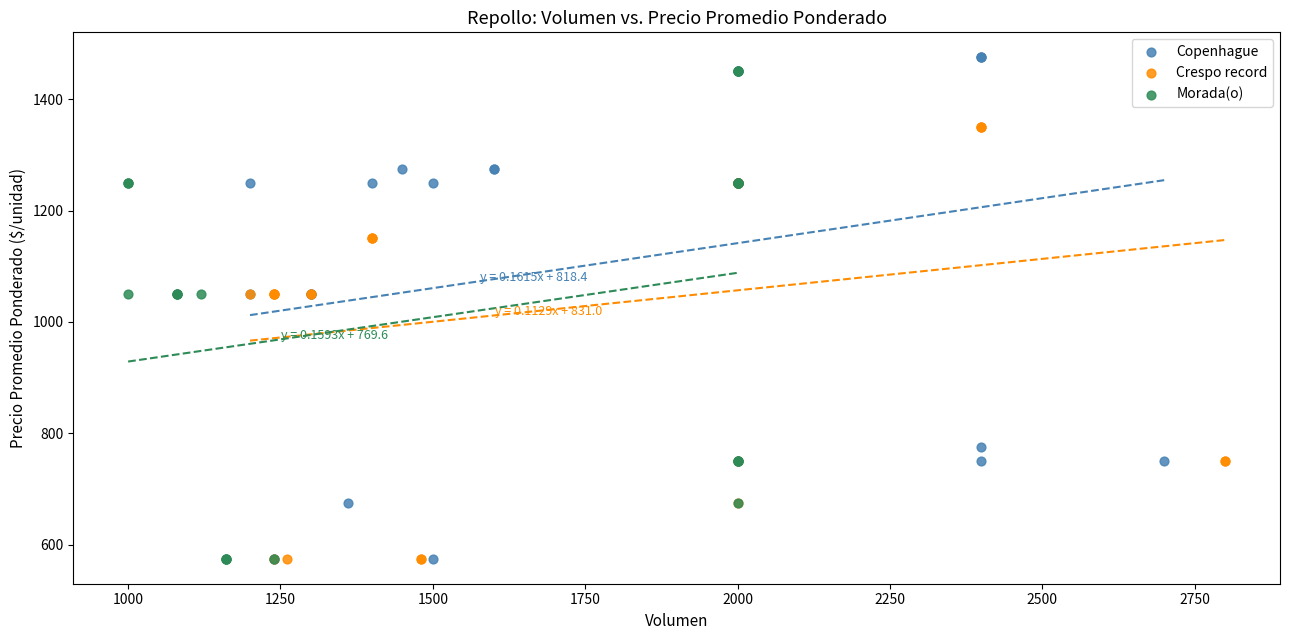

What are all the series names shown in the legend?

Copenhague, Crespo record, Morada(o)